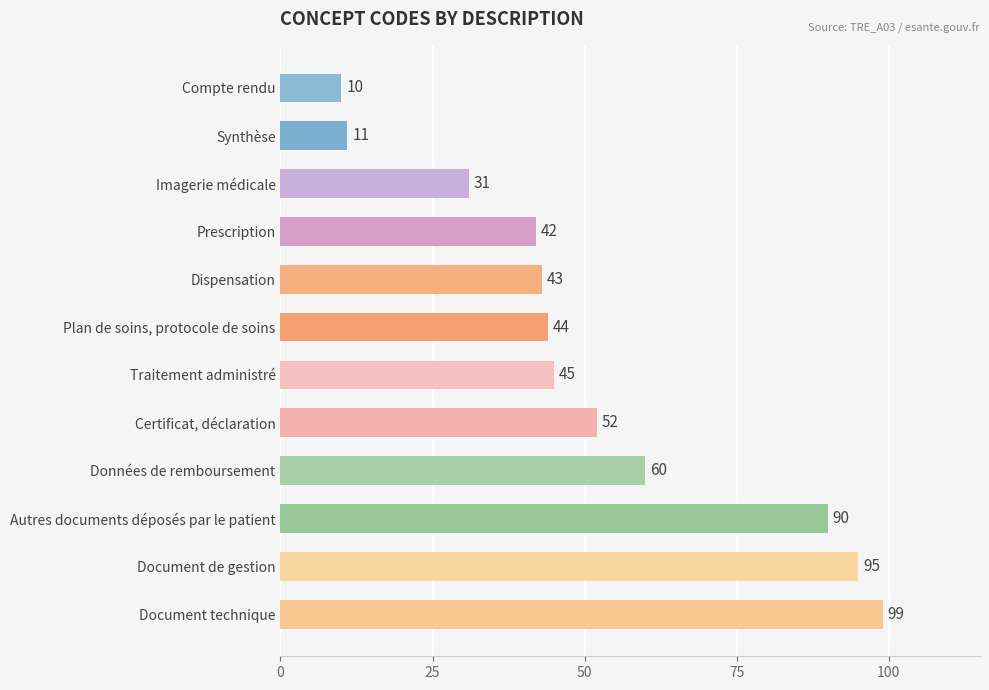

What is the minimum value shown in the chart?

10